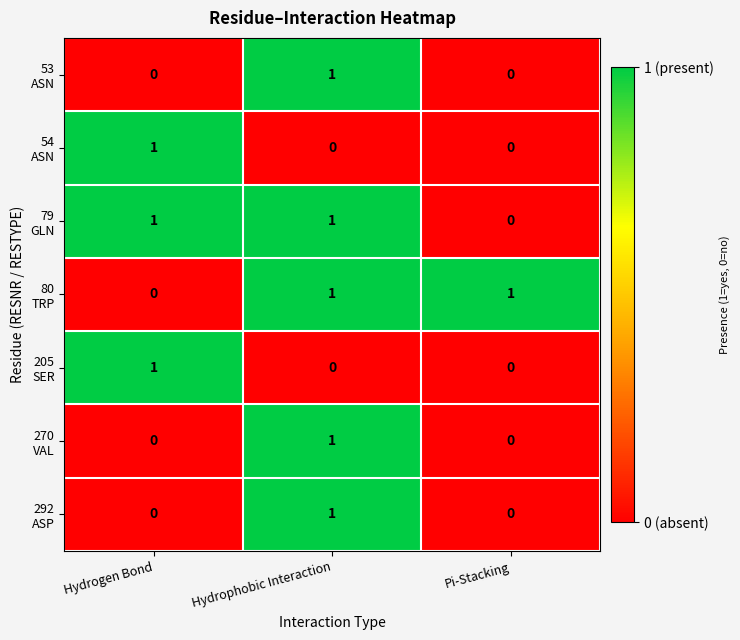

At how many categories does at least one series exceed 0?

3